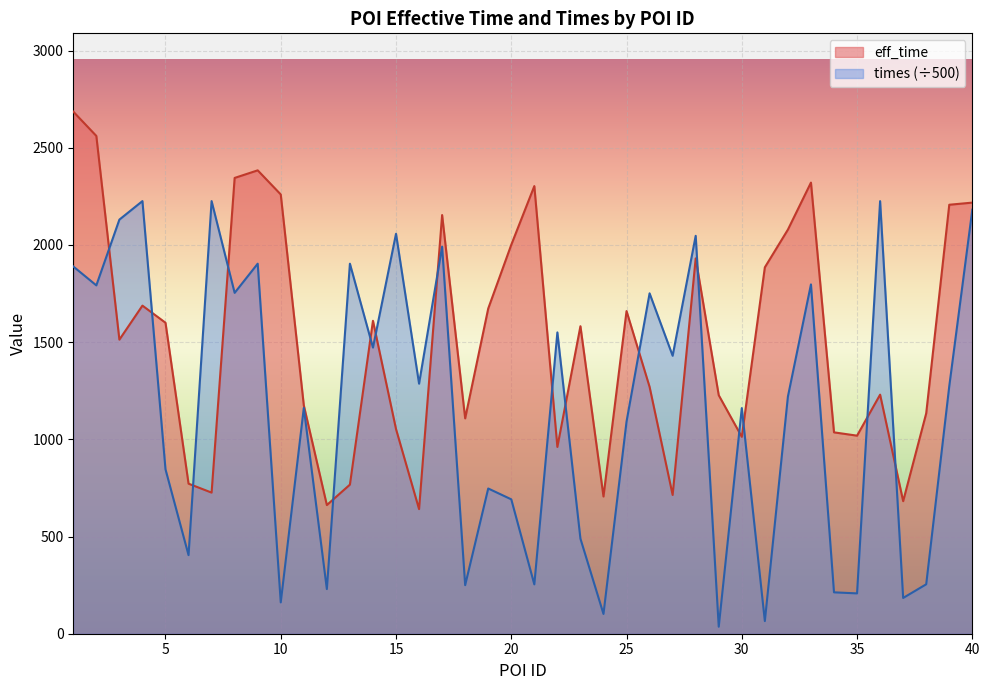

What is the maximum value shown in the chart?

2686.0